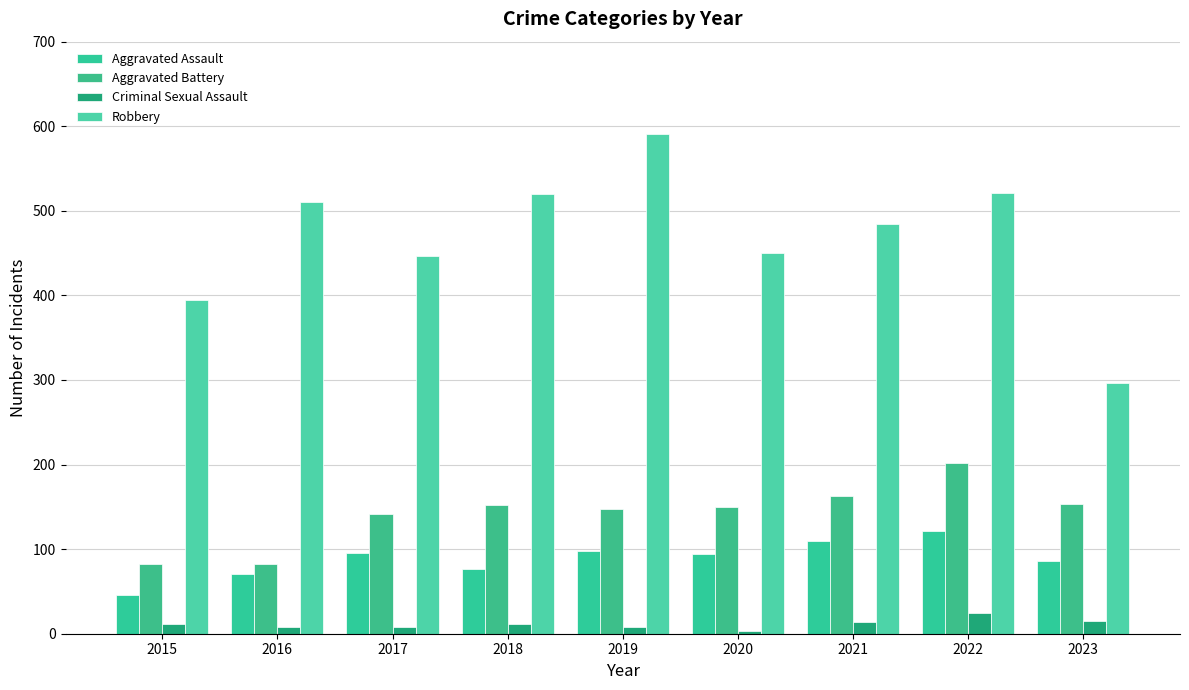

What is the minimum value shown in the chart?

3